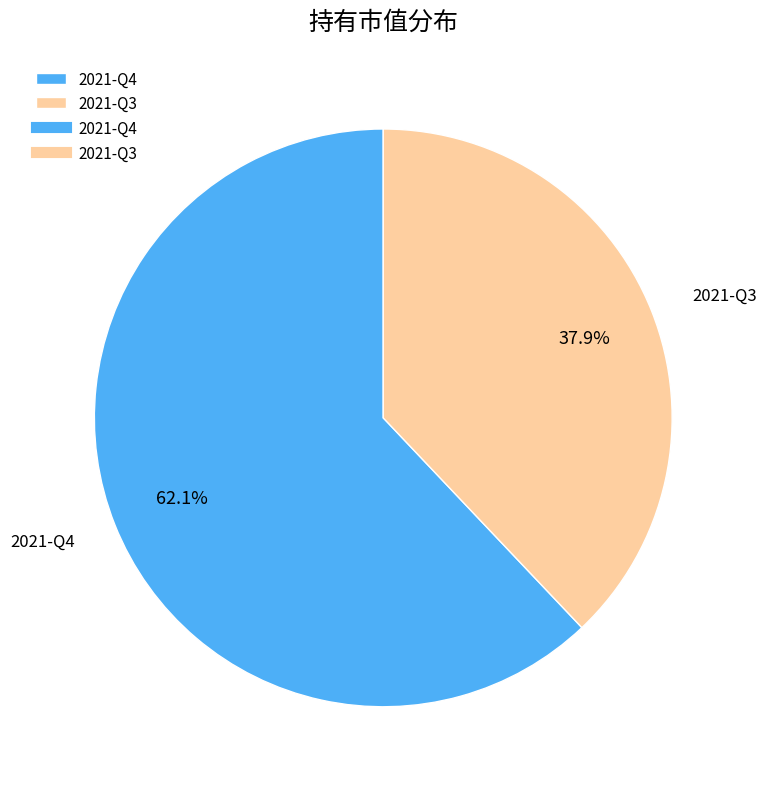

To the nearest percent, what portion does 2021-Q4 represent?

62%